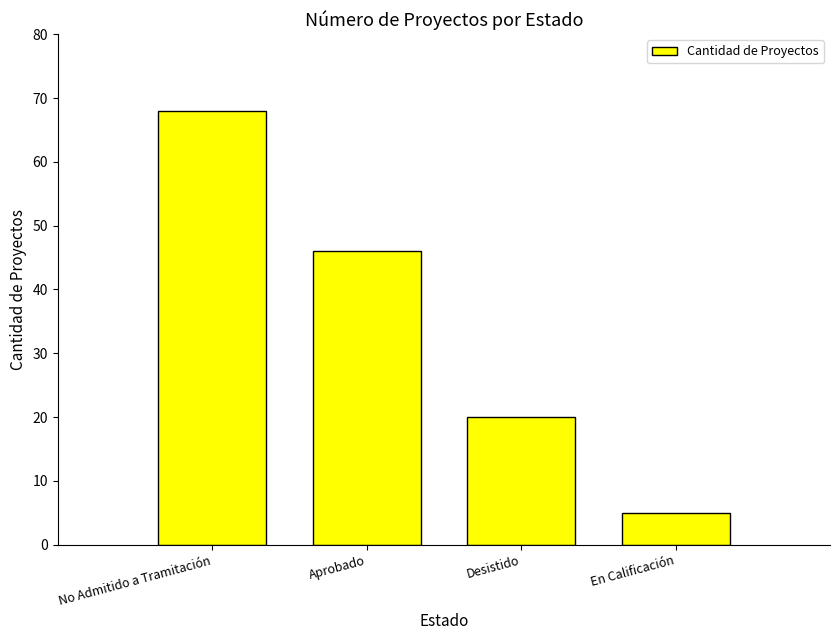

What is the label of the 2nd bar from the left?

Aprobado